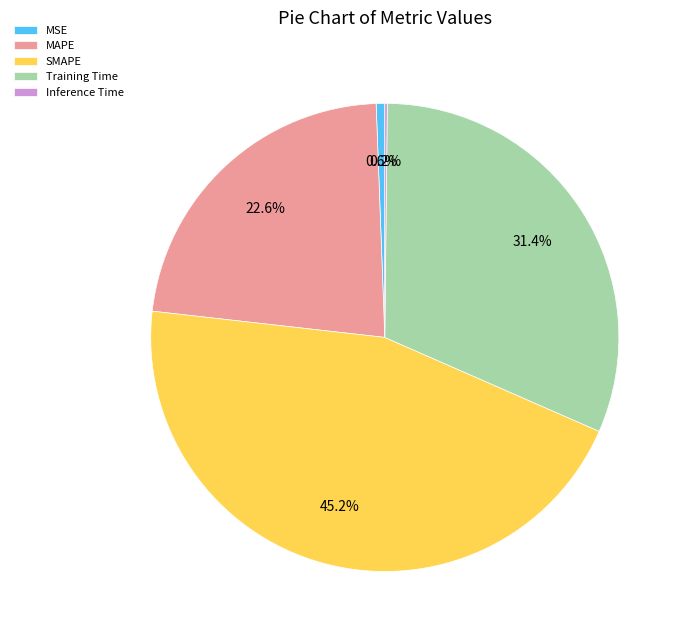

Is the sum of MSE and MAPE greater than half?

No